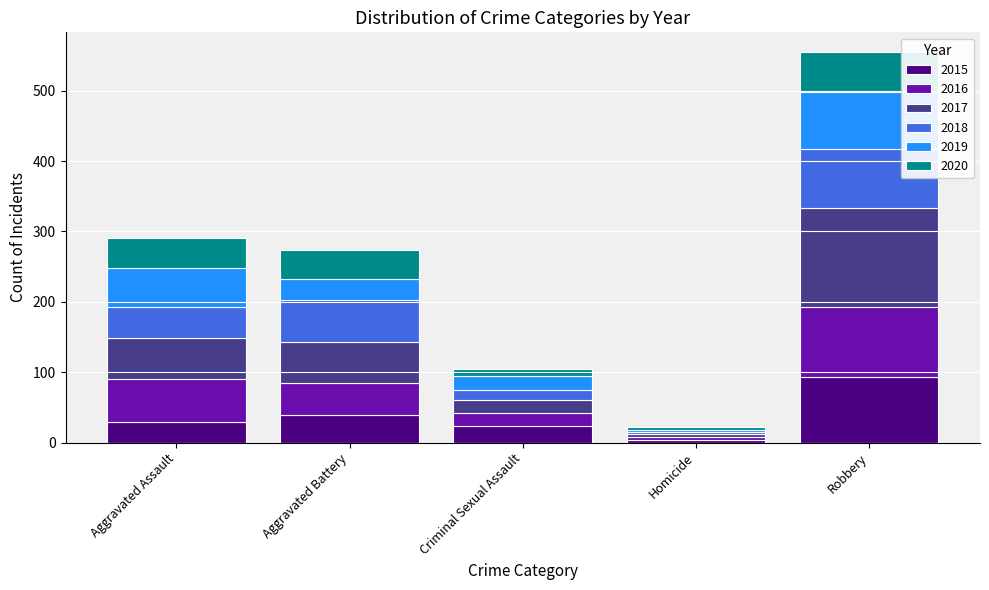

What is the maximum value for 2015?

93